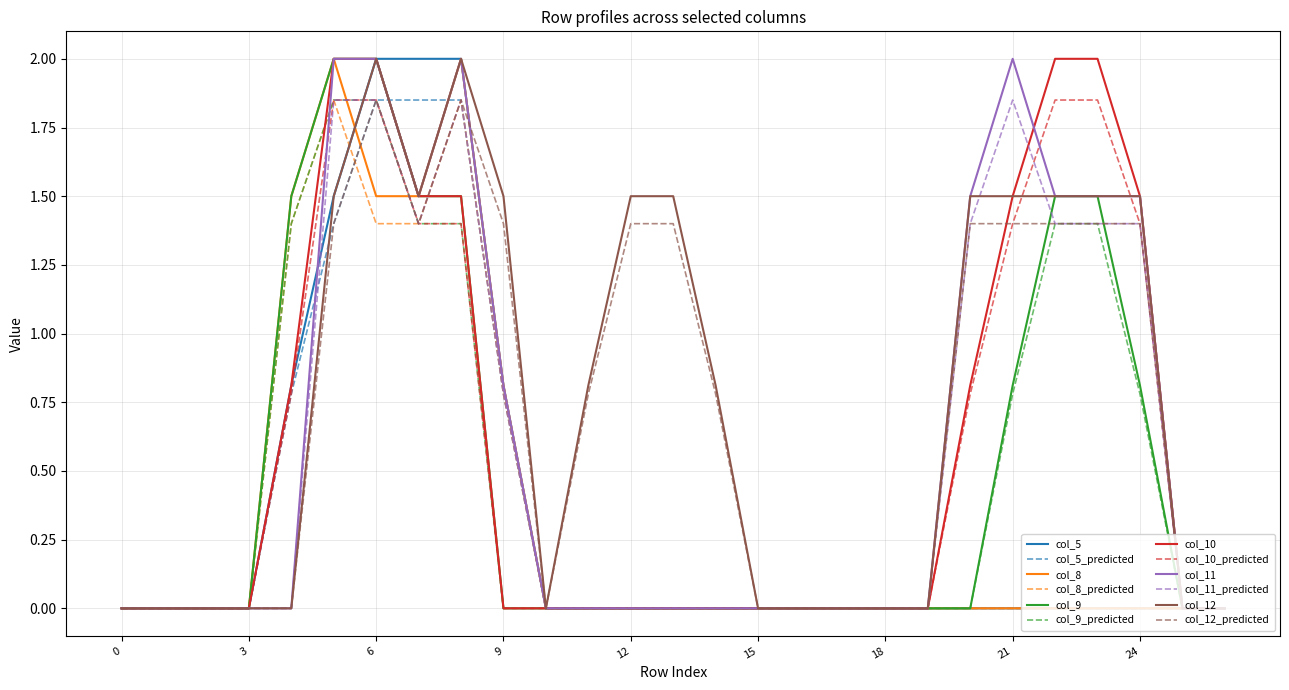

What is the average value of the col_5 series?

0.3